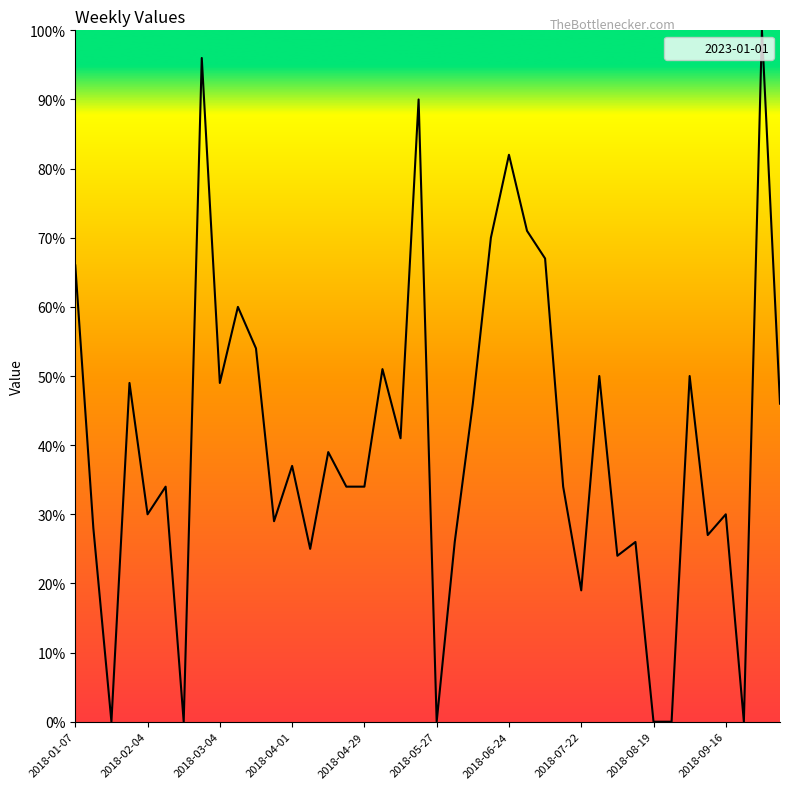

What is the greatest value displayed?

100